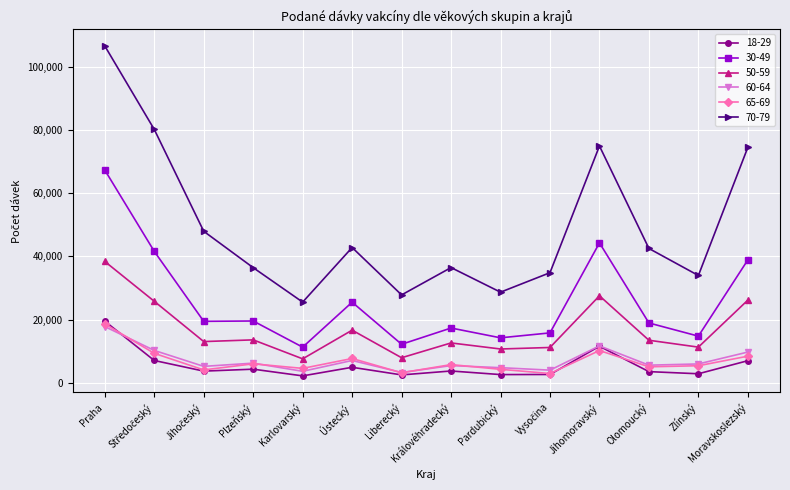

What is the label of the 4th point from the left?

Plzeňský